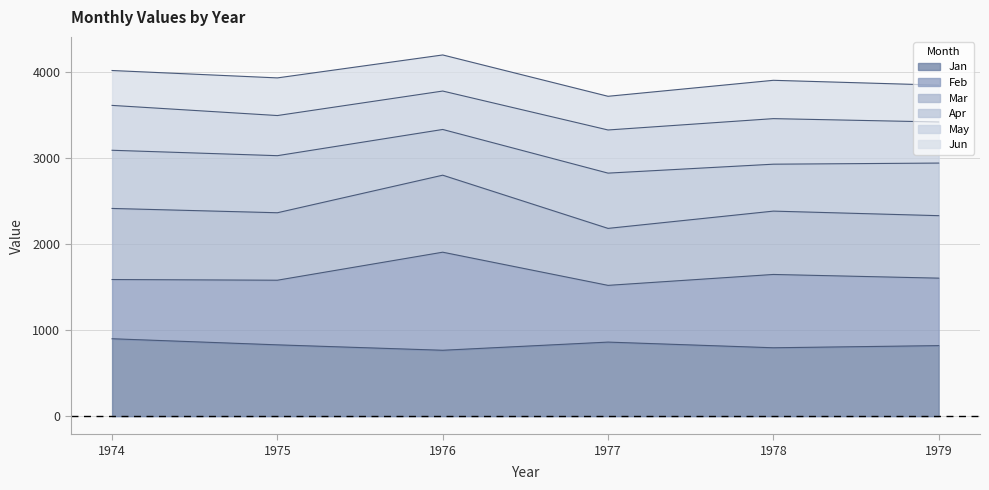

At which category does Mar reach its first local peak?

1976